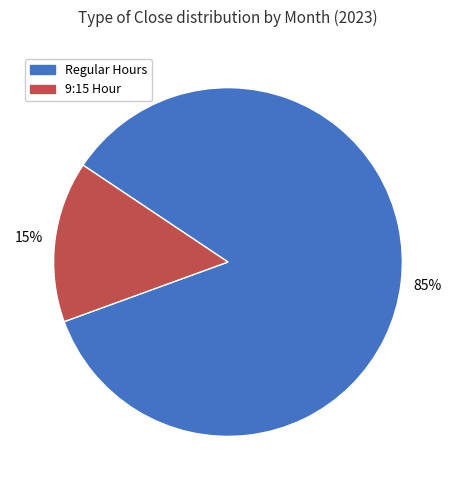

Is there a majority slice in this chart?

Yes